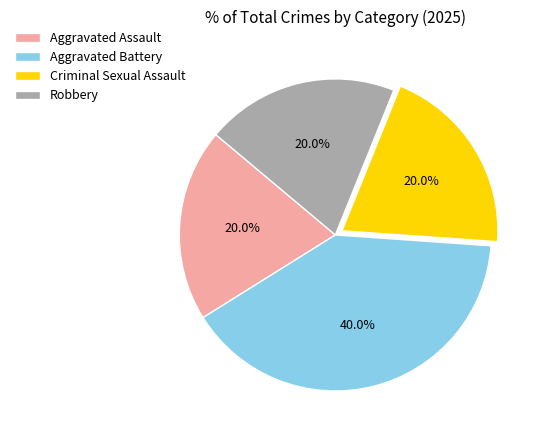

What percentage do Criminal Sexual Assault and Aggravated Assault together represent?

40.0%